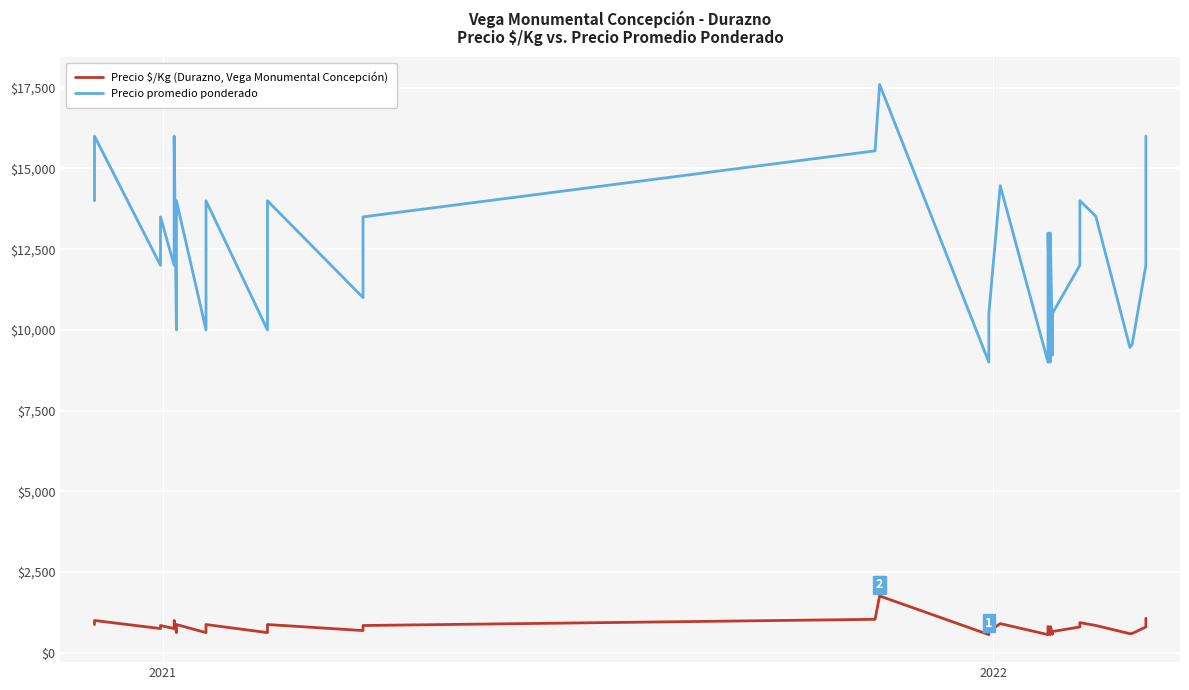

True or false: Precio promedio ponderado has more than 2 interior local peaks.

True